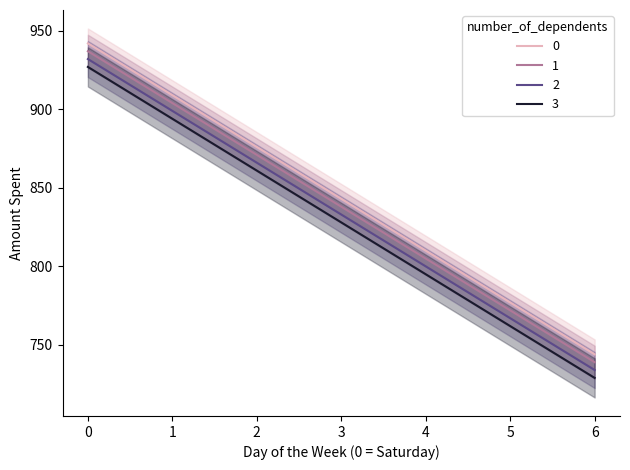

What is the approximate value of 2 at 3, to the nearest 5?

835